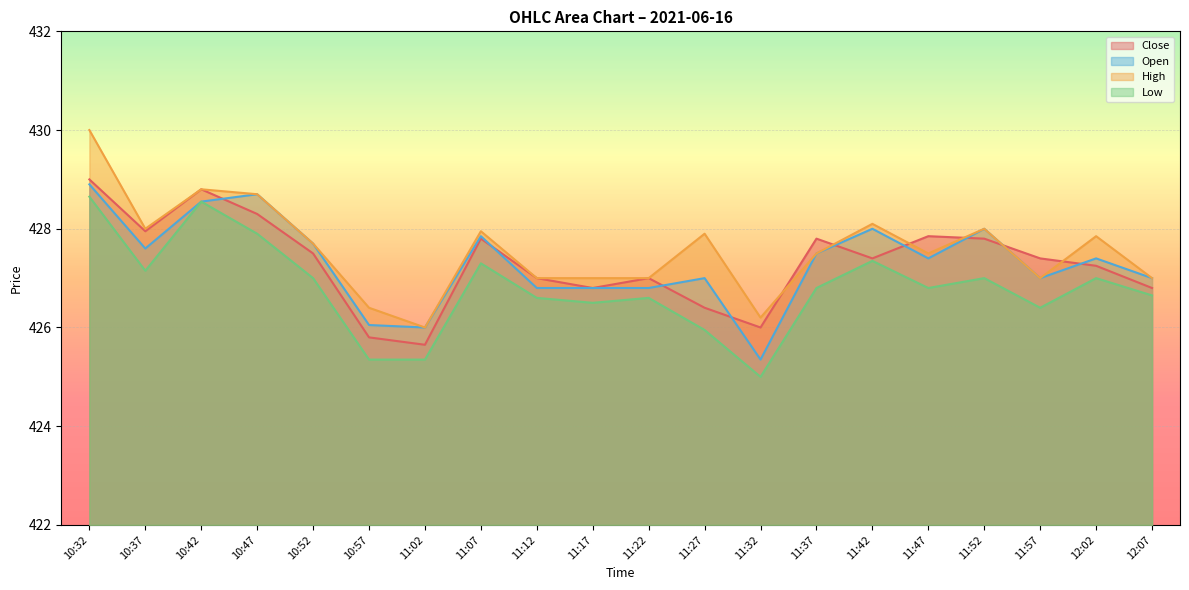

Is the value of Low at 11:42 greater than the value of High at 11:07?

No